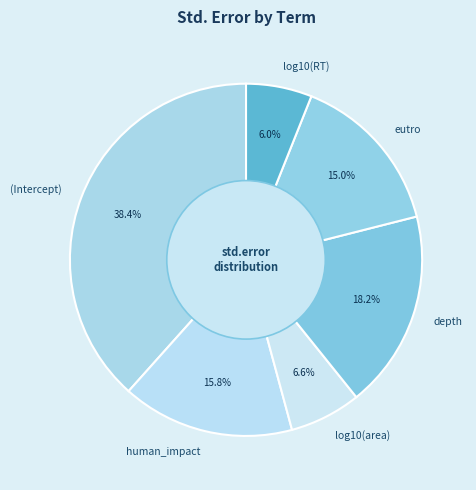

Rank the categories by value from lowest to highest.

log10(RT), log10(area), eutro, human_impact, depth, (Intercept)